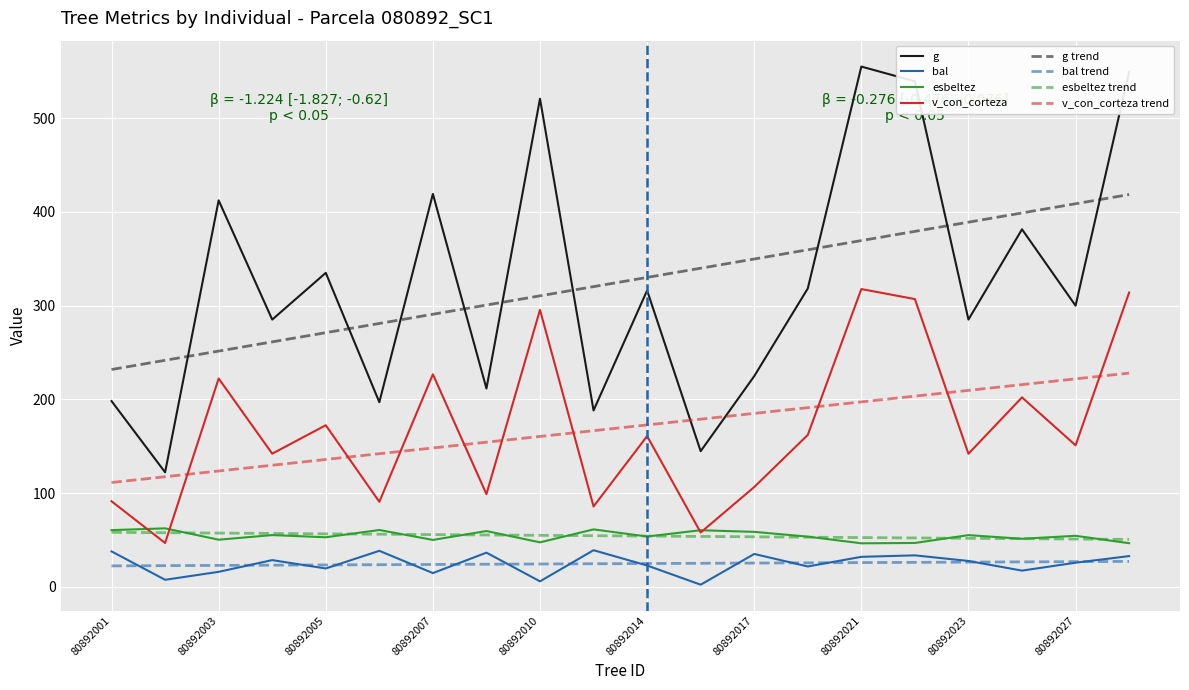

Does the chart display data point markers on the line(s)?

No